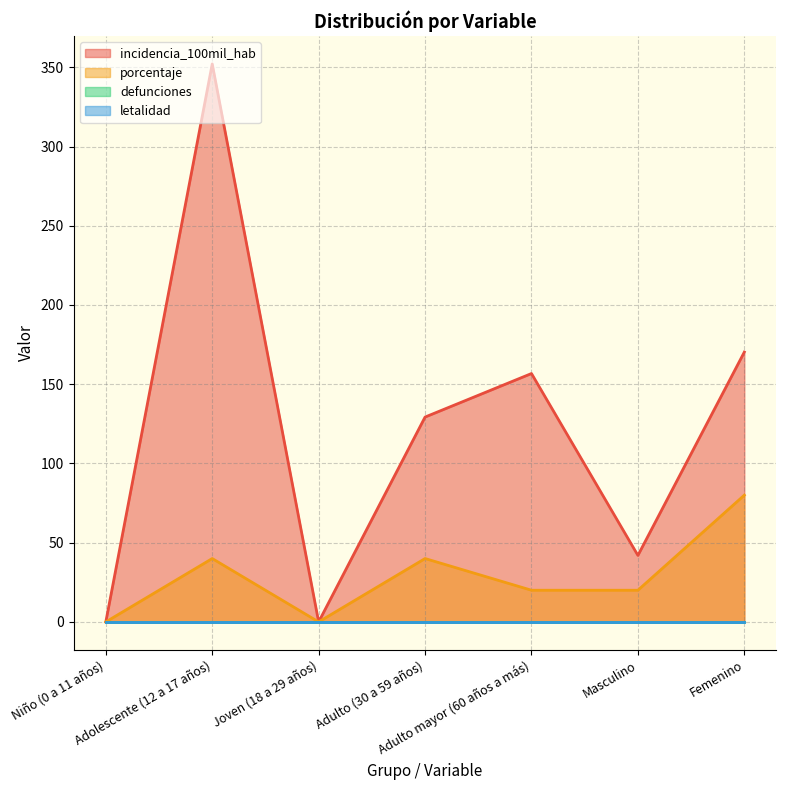

How many data points in porcentaje are less than 20?

2